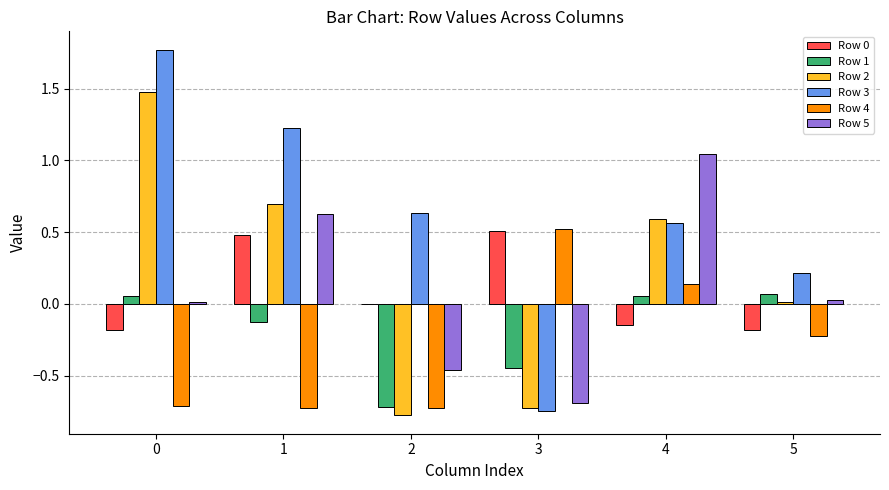

What is the total value across all series at 3?

-1.6